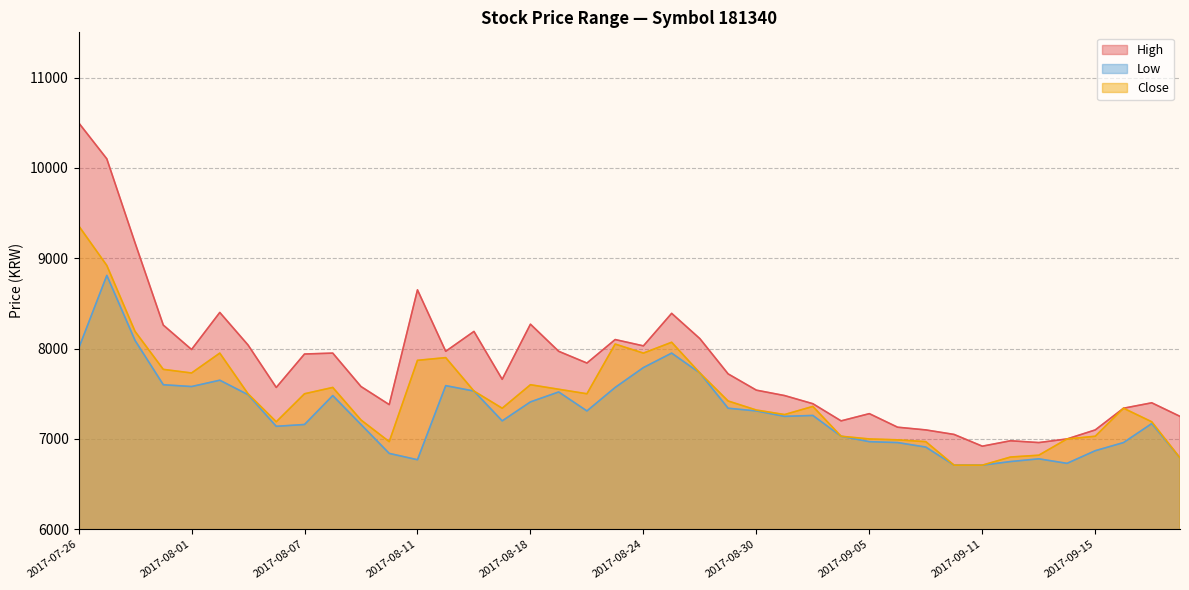

Count the number of categories in the chart.

40